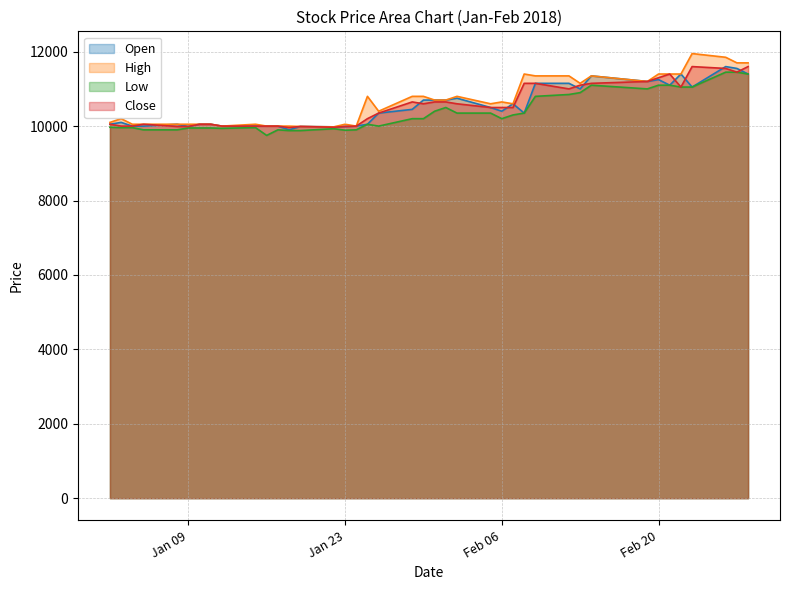

True or false: Low has more than 2 interior local peaks.

True